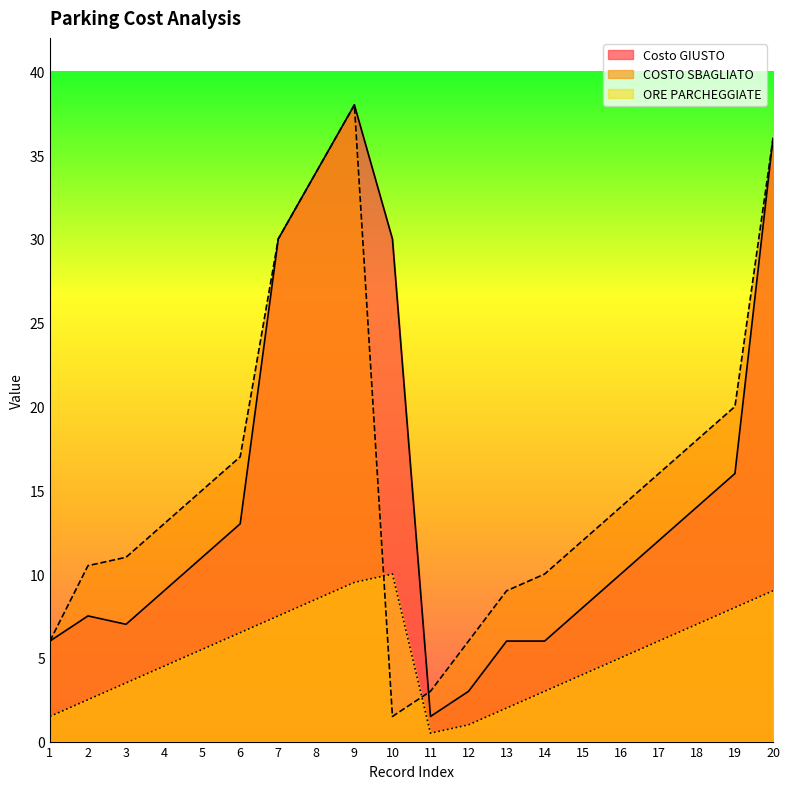

At how many categories does at least one series exceed 30?

3